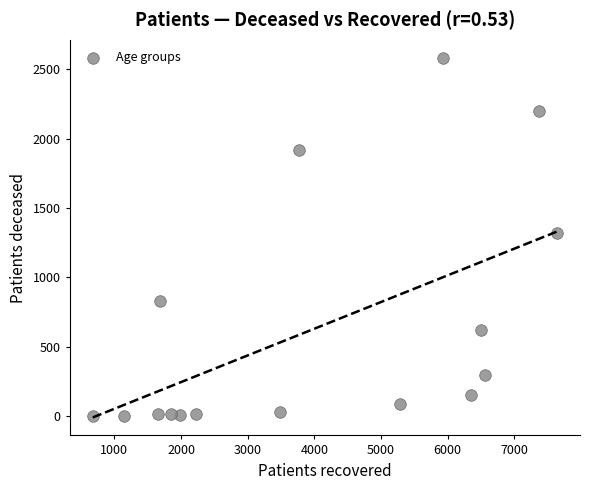

What is the range of X values (max minus min)?

6962